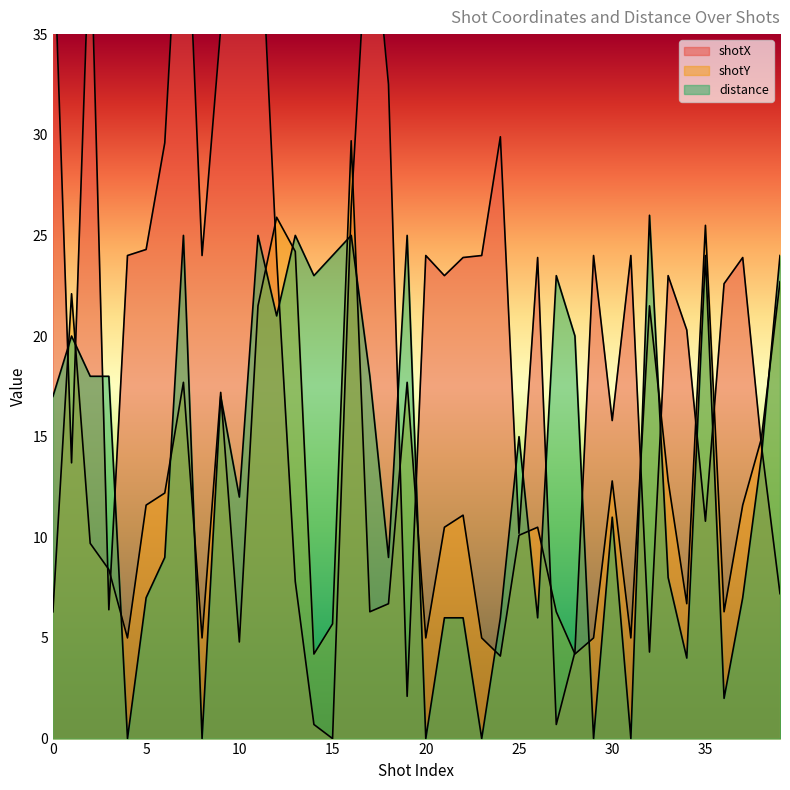

What is the value of the distance point at the 15th from the left?

23.0